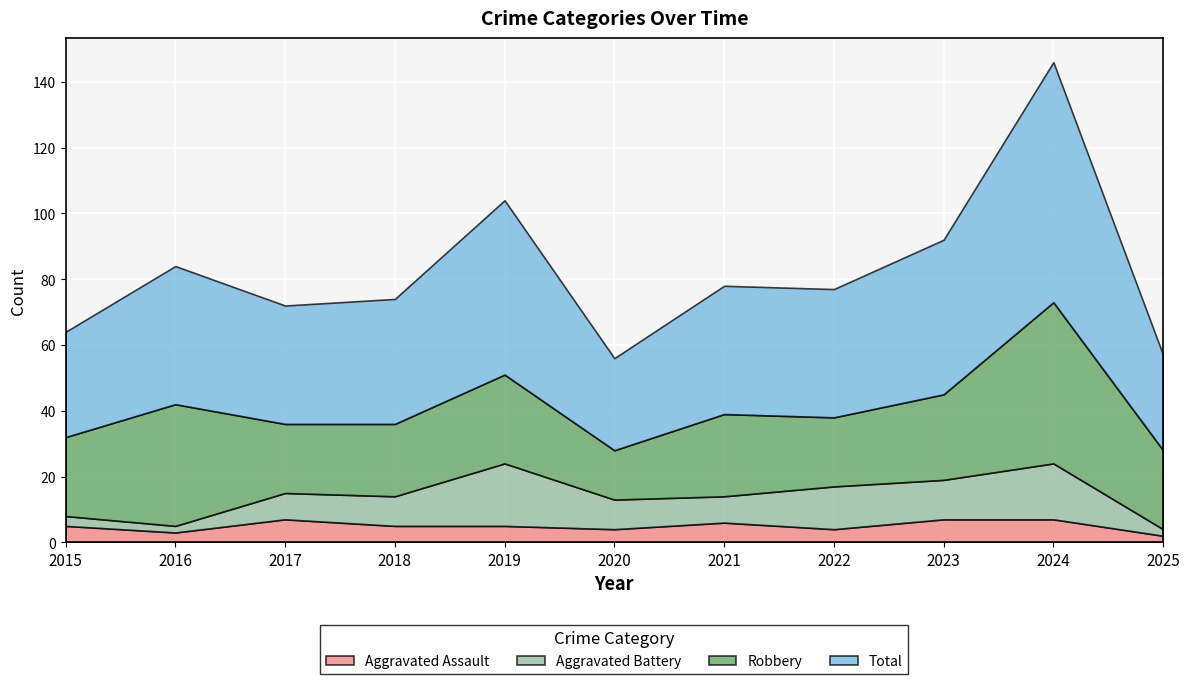

Reading left to right, extract all data points from this chart.

Aggravated Assault: 2015=5	2016=3	2017=7	2018=5	2019=5	2020=4	2021=6	2022=4	2023=7	2024=7	2025=2
Aggravated Battery: 2015=3	2016=2	2017=8	2018=9	2019=19	2020=9	2021=8	2022=13	2023=12	2024=17	2025=2
Robbery: 2015=24	2016=37	2017=21	2018=22	2019=27	2020=15	2021=25	2022=21	2023=26	2024=49	2025=24
Total: 2015=32	2016=42	2017=36	2018=38	2019=53	2020=28	2021=39	2022=39	2023=47	2024=73	2025=29